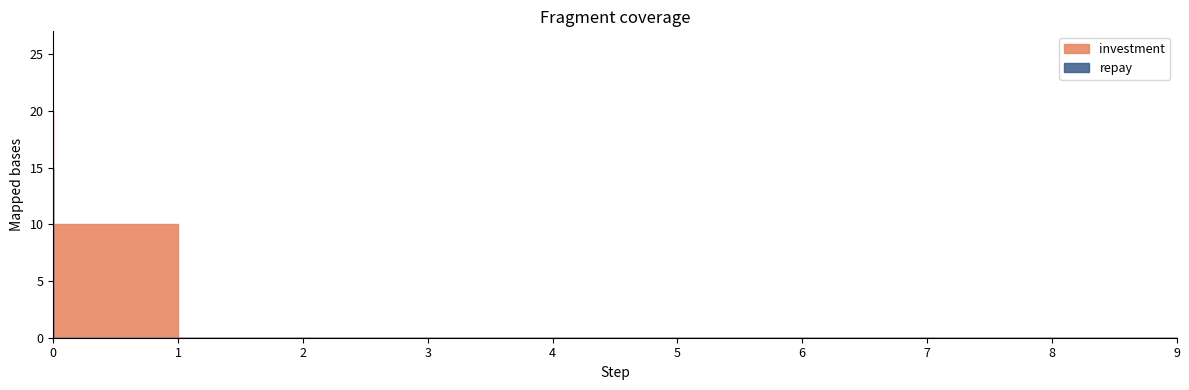

Reading right to left, transcribe all the data shown in this chart.

investment: 0	0	0	0	0	0	0	0	10	20
repay: 0	0	0	0	0	0	0	0	0	15